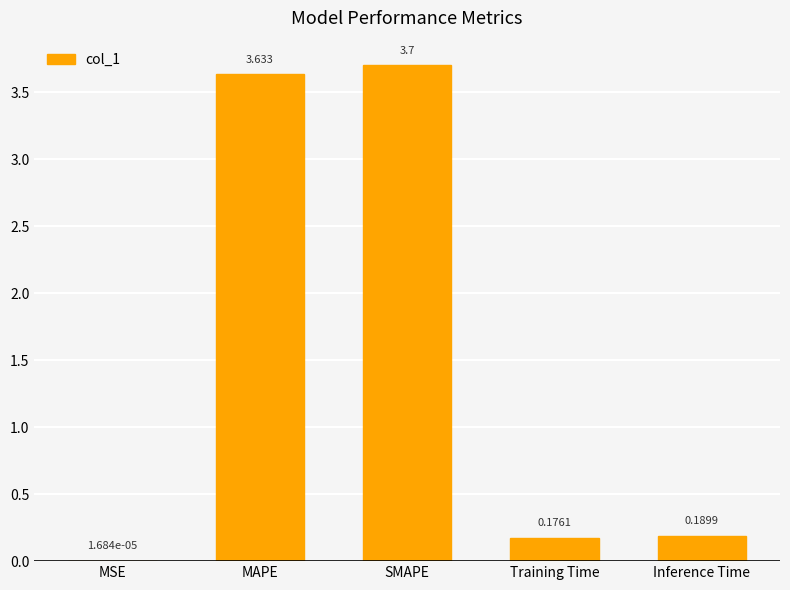

What is the change in value from MSE to Inference Time?

+0.2